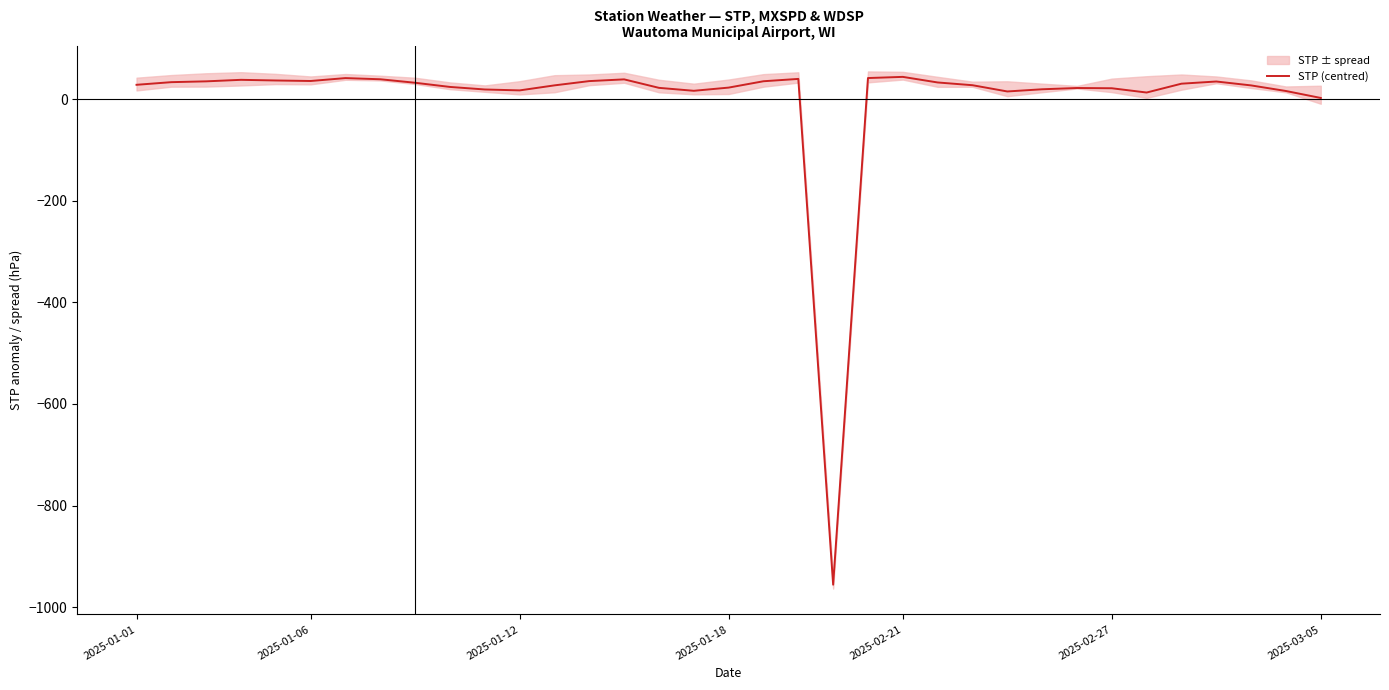

Does the chart have visible grid lines?

No